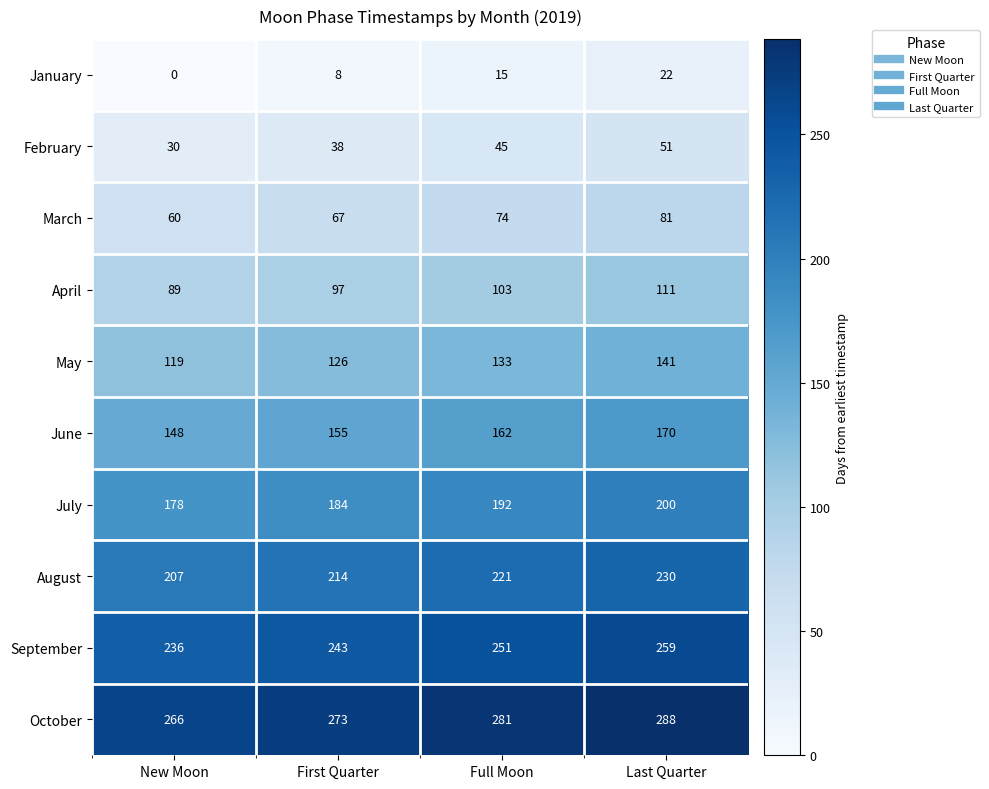

At which category is the sum across all series the highest?

Last Quarter